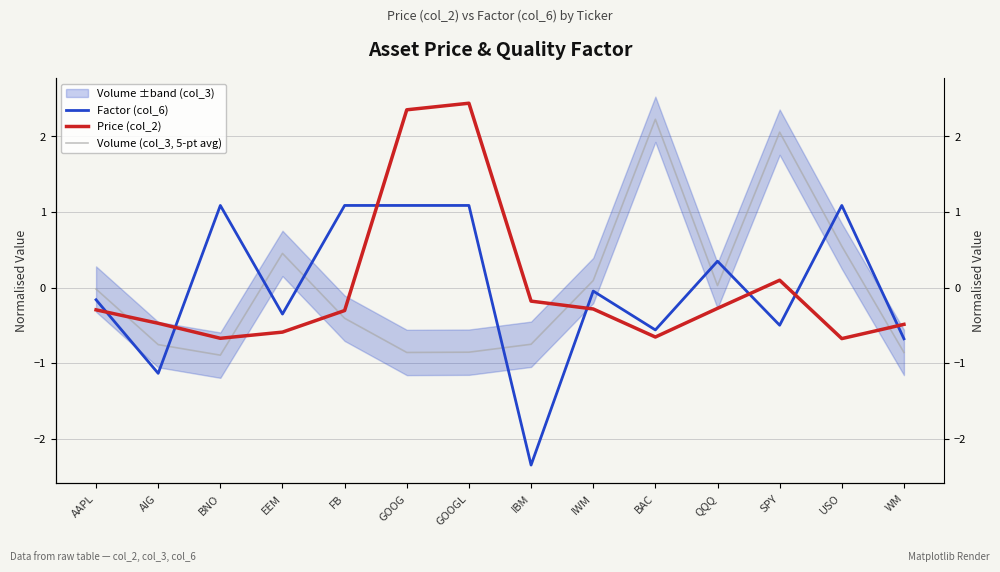

How many times do Volume (col_3, 5-pt avg) and Price (col_2) cross each other?

5